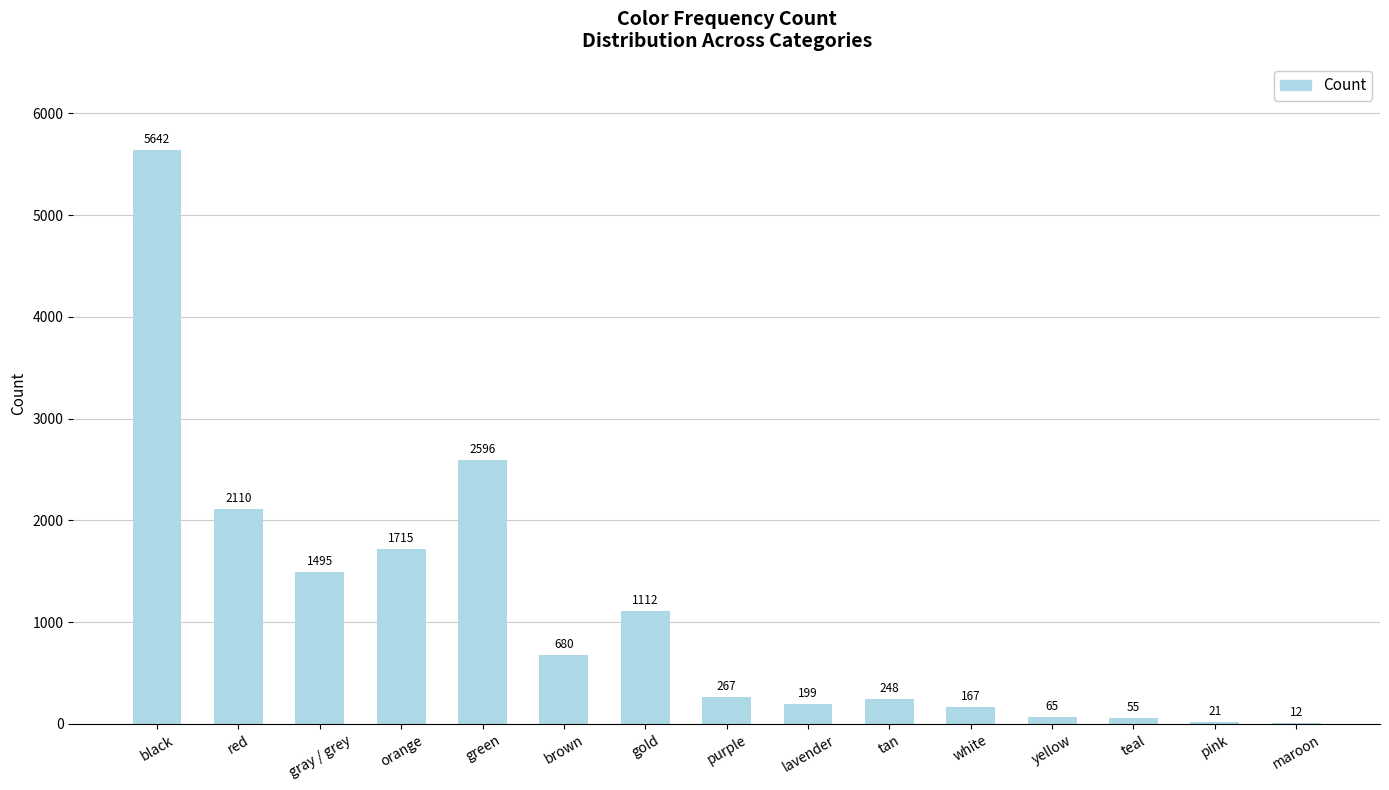

What is the ratio of the value at gray / grey to the value at green?

0.6